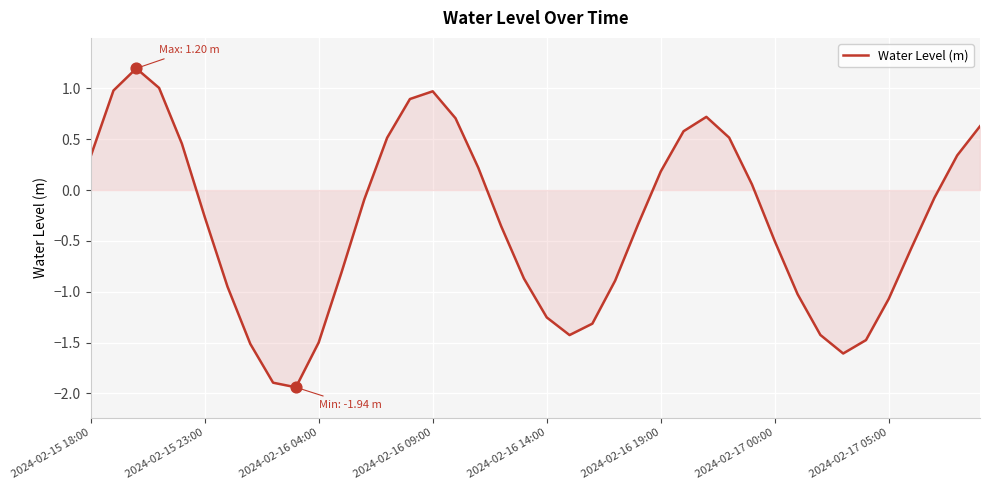

What is the greatest value displayed?

1.2